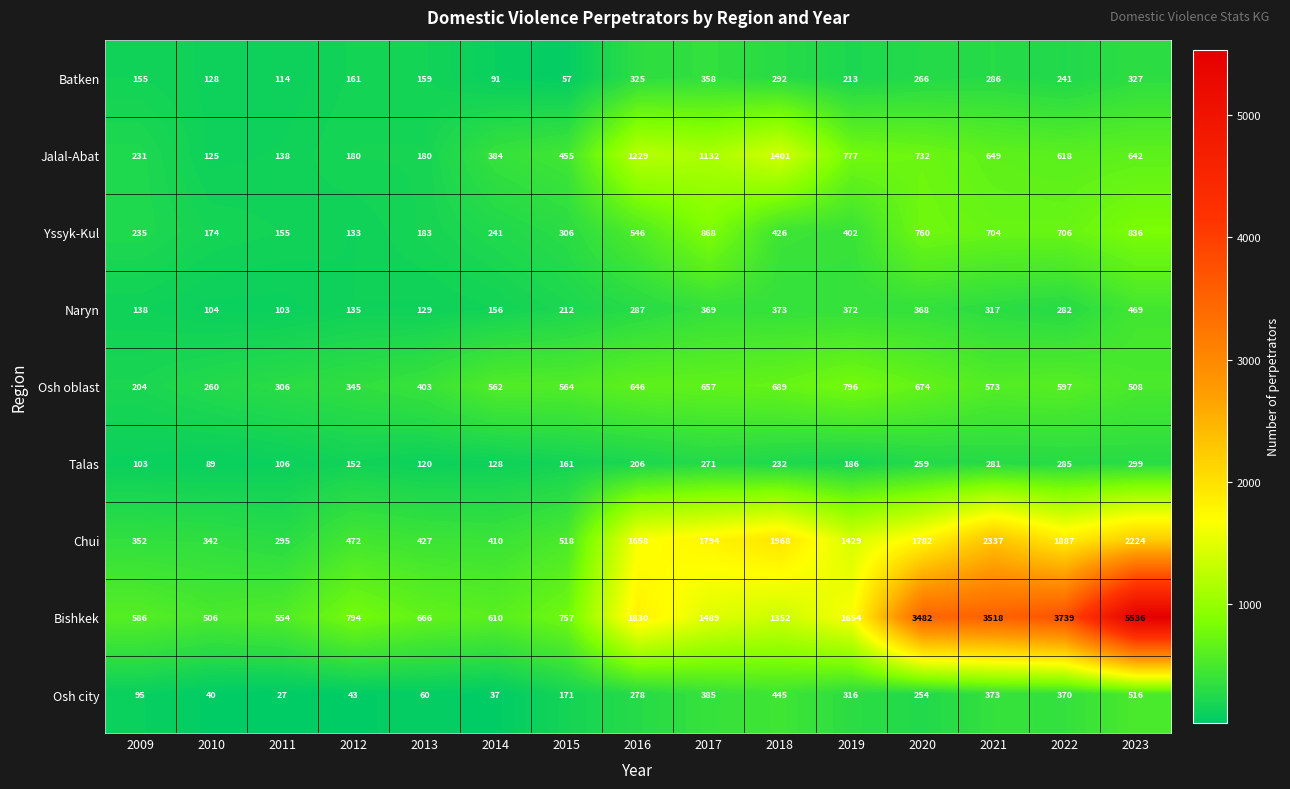

Where does the Batken series first go above 213?

2016